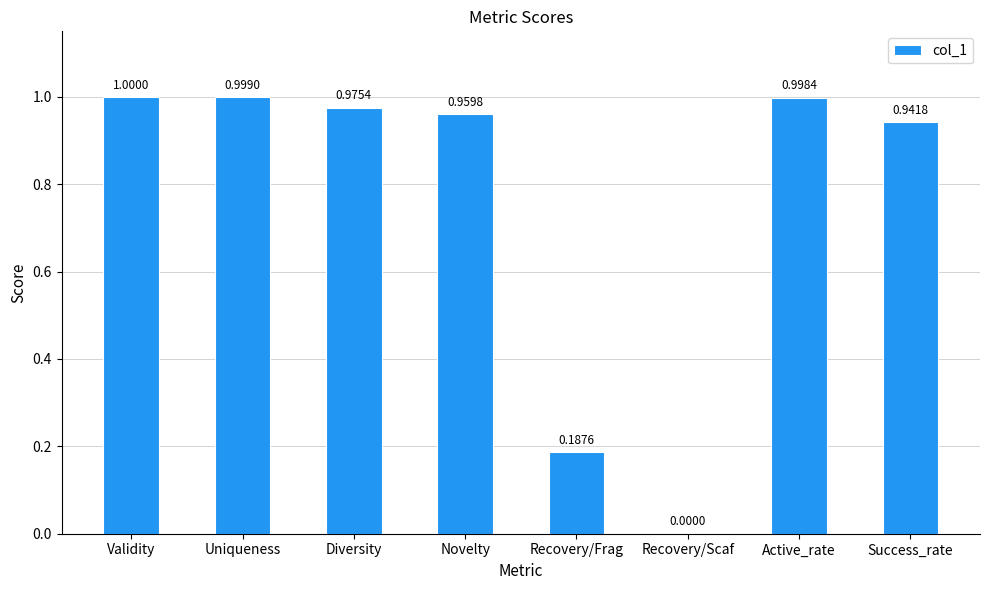

At which label is the value closest to 0?

Recovery/Scaf